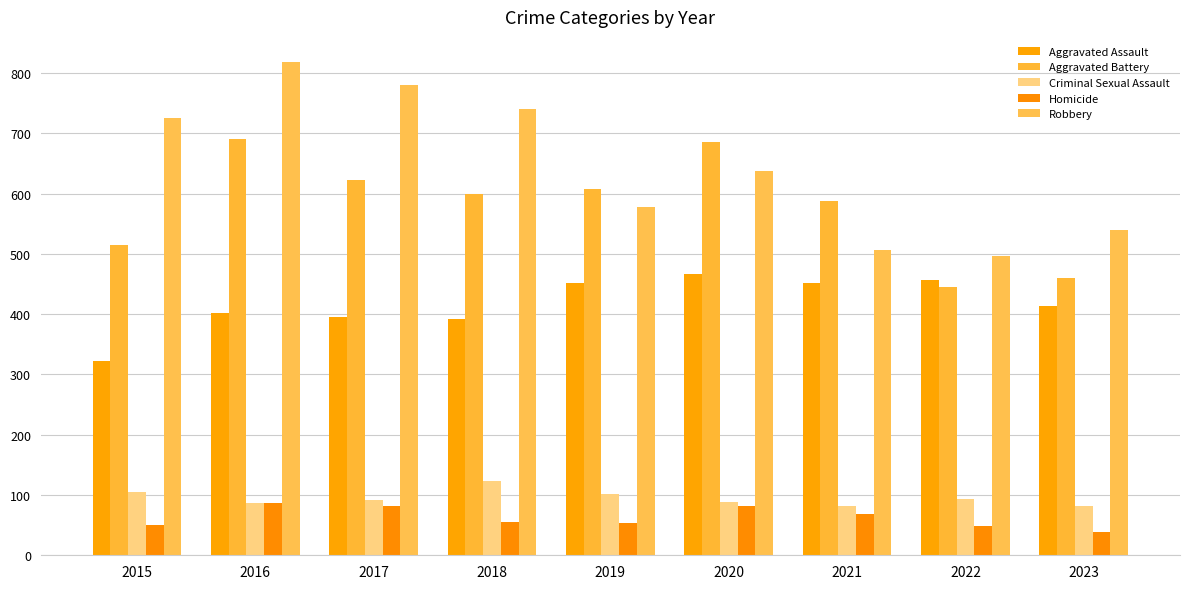

Which series has the largest range (max minus min)?

Robbery